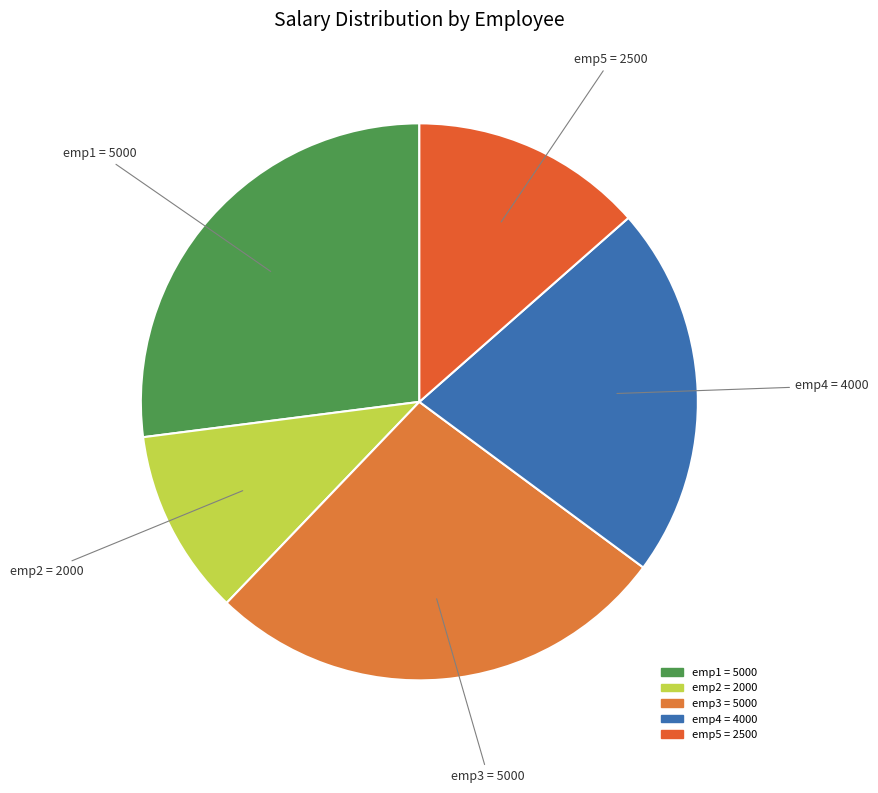

Combined, do emp2 and emp4 account for over 50%?

No